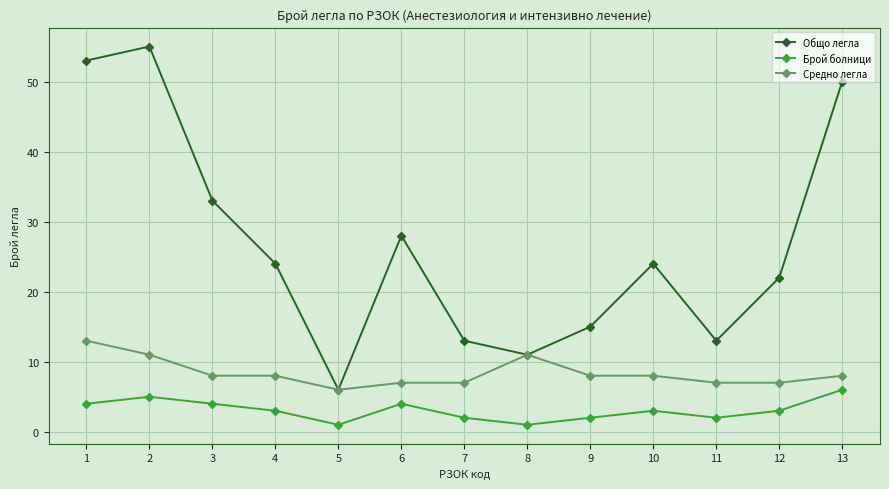

What is the difference between the highest and lowest values at 5?

5